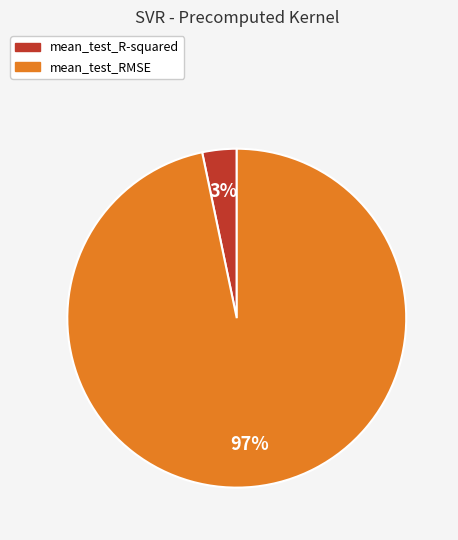

Combined, do mean_test_RMSE and mean_test_R-squared account for over 50%?

Yes